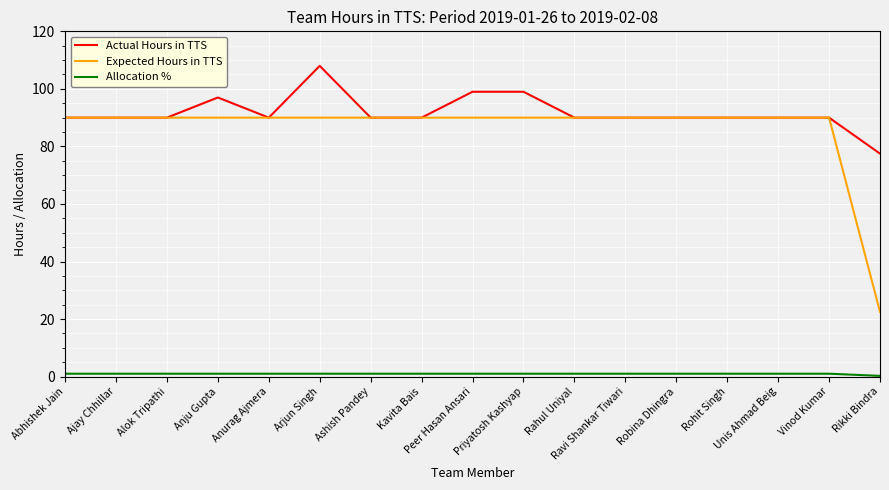

Which label corresponds to the largest value in the chart?

Arjun Singh